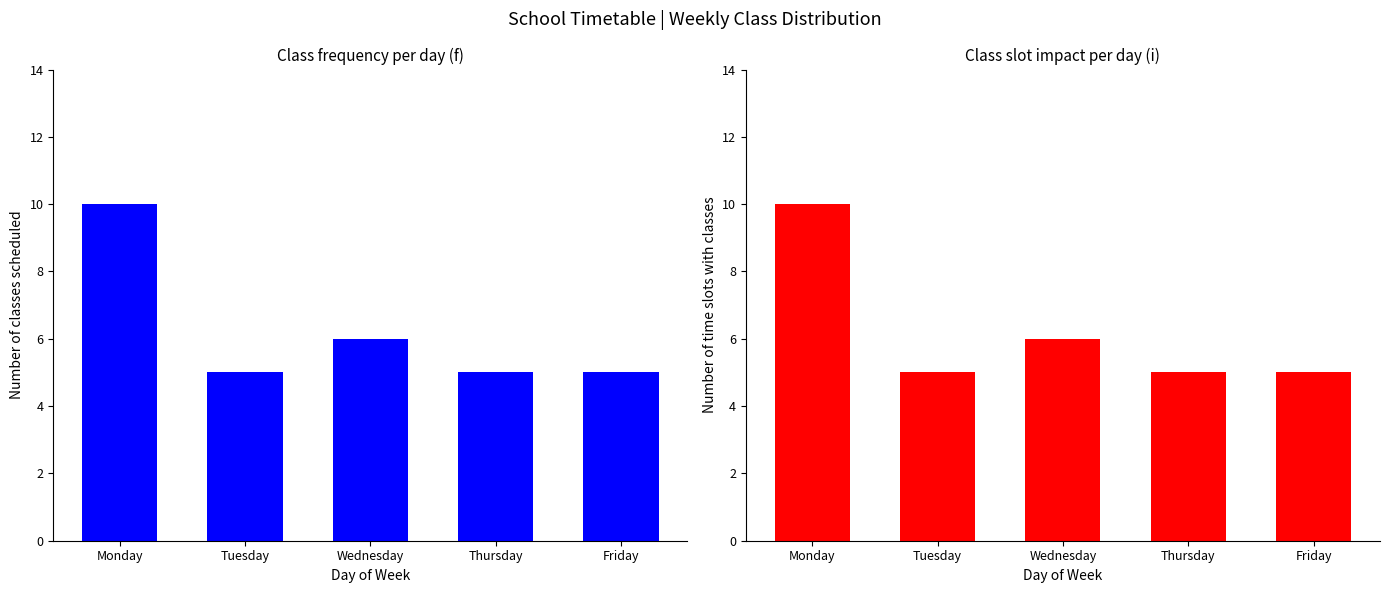

Which series changed the most between Monday and Tuesday?

Number of classes scheduled